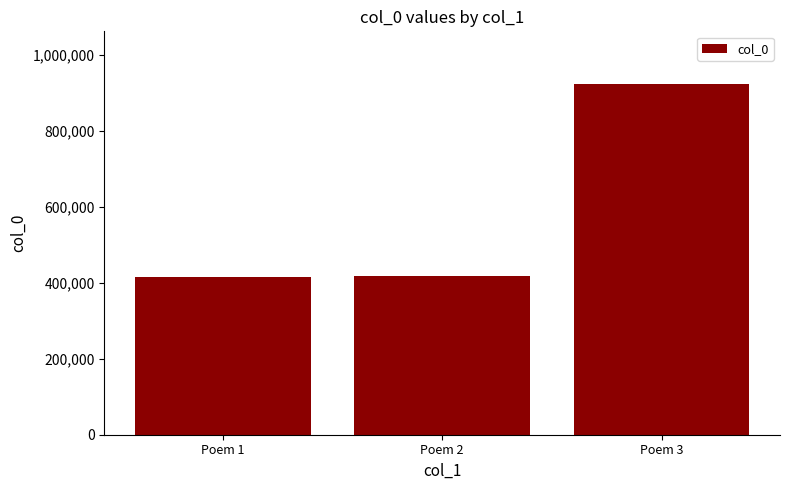

True or false: the data shows 645633 at Poem 2.

False